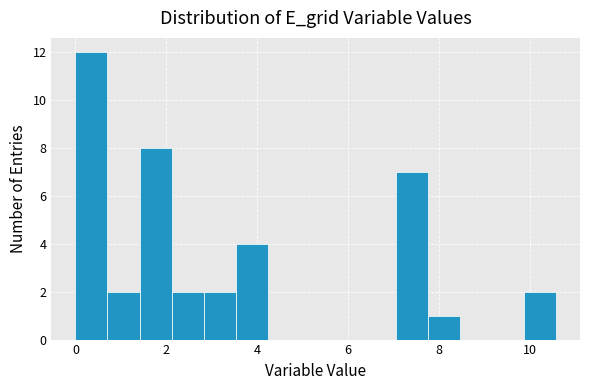

Around what value on the x-axis is the tallest bar? Give the approximate position of its centre, as read against the axis.

0.4